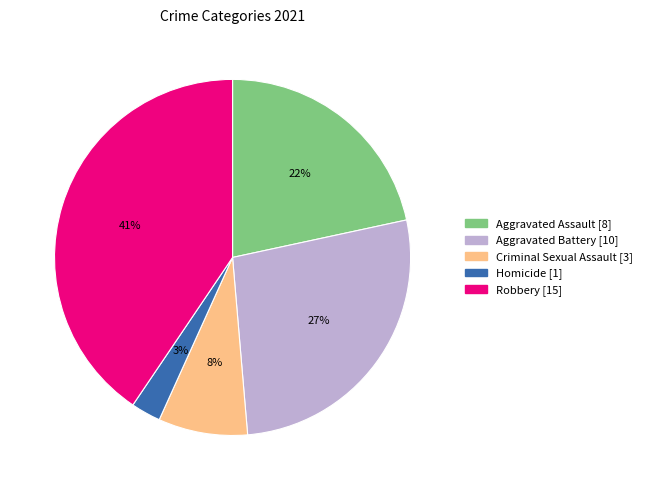

Which category has the biggest portion of the pie?

Robbery